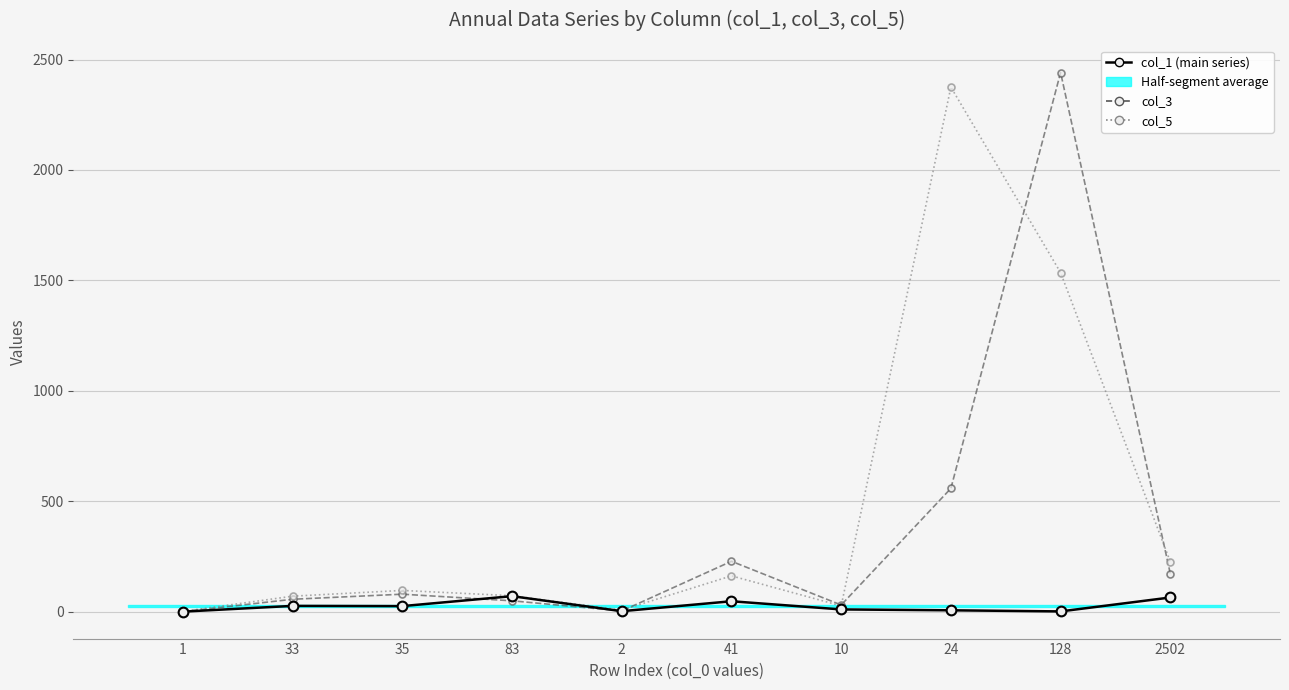

Reading left to right, transcribe all the data shown in this chart.

col_1 (main series): 1=0	33=26	35=25	83=70	2=2	41=47	10=10	24=6	128=1	2502=64
col_3: 1=0	33=56	35=79	83=49	2=3	41=228	10=30	24=558	128=2441	2502=172
col_5: 1=1	33=70	35=96	83=72	2=7	41=162	10=26	24=2375	128=1535	2502=226